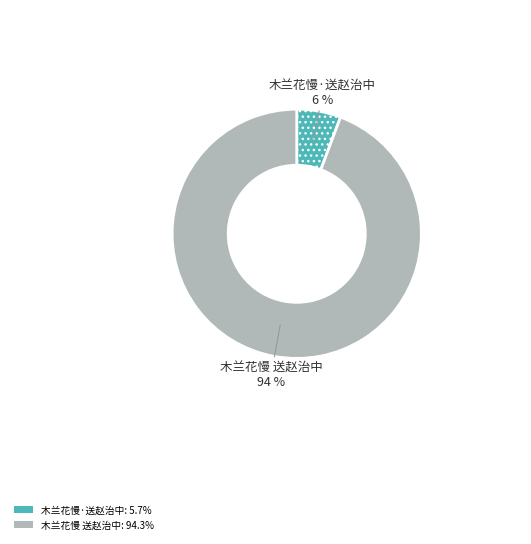

Count the number of slices in the pie.

2